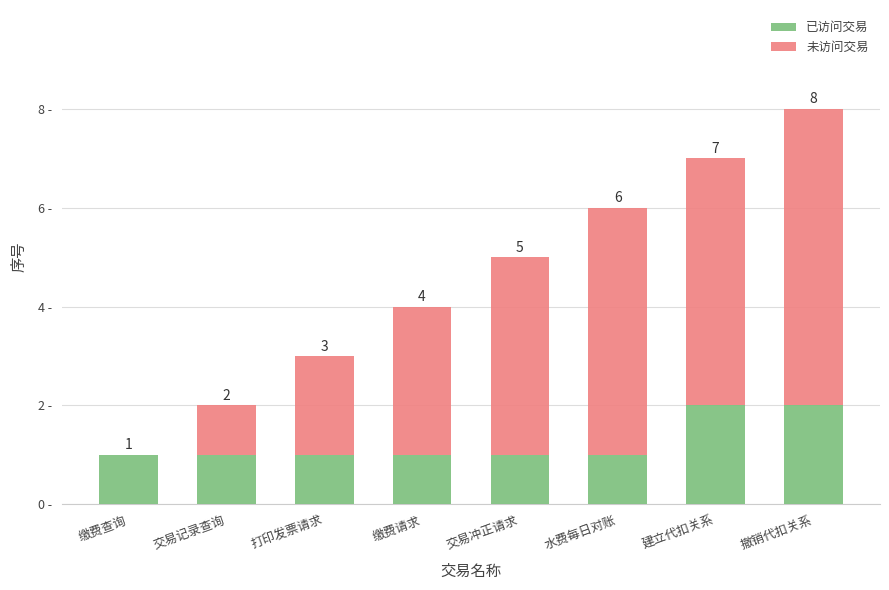

At which category is the sum across all series the highest?

撤销代扣关系